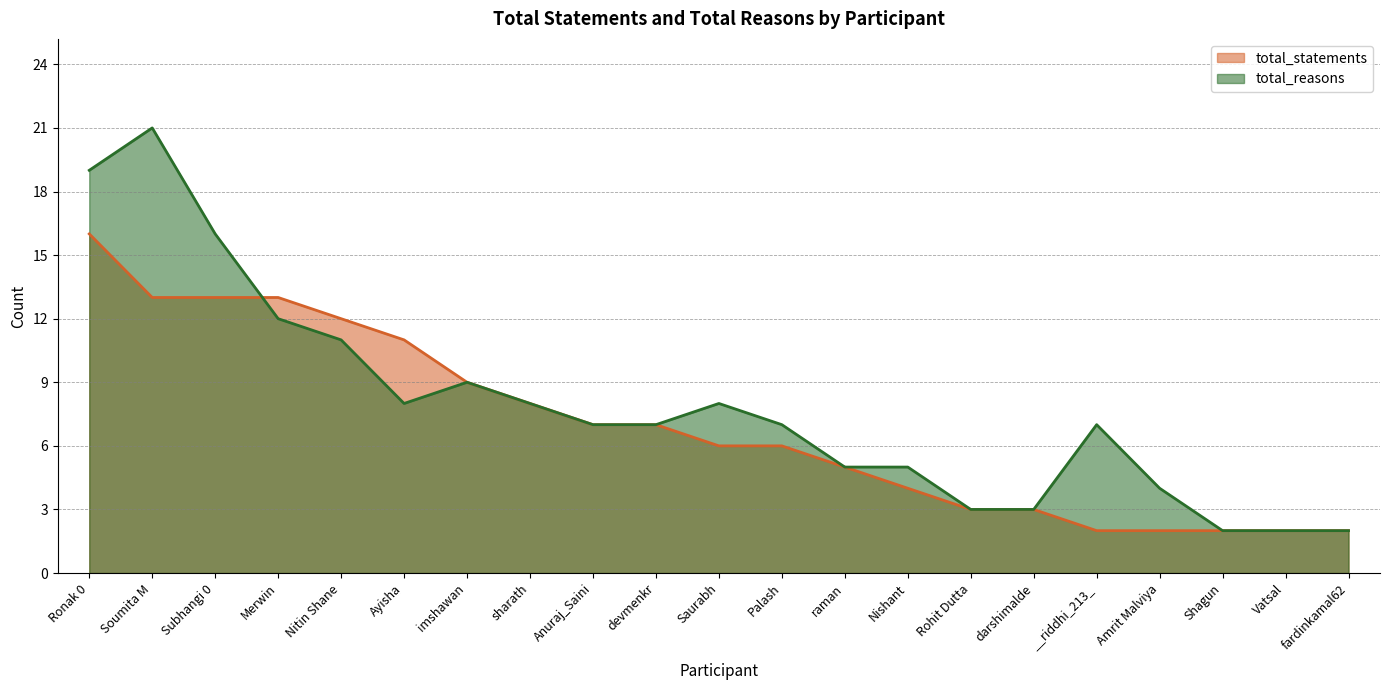

Does the chart display data point markers on the line(s)?

No